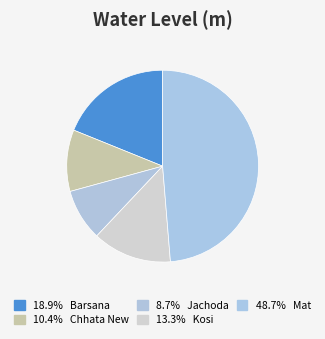

How many slices are in this pie chart?

5